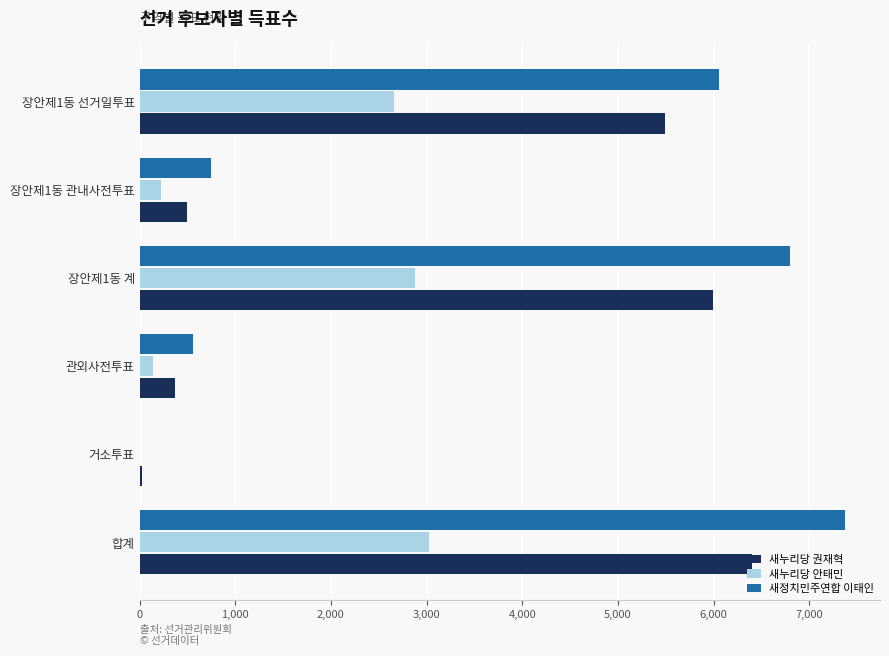

Which series has the largest total across all categories?

새정치민주연합 이태인